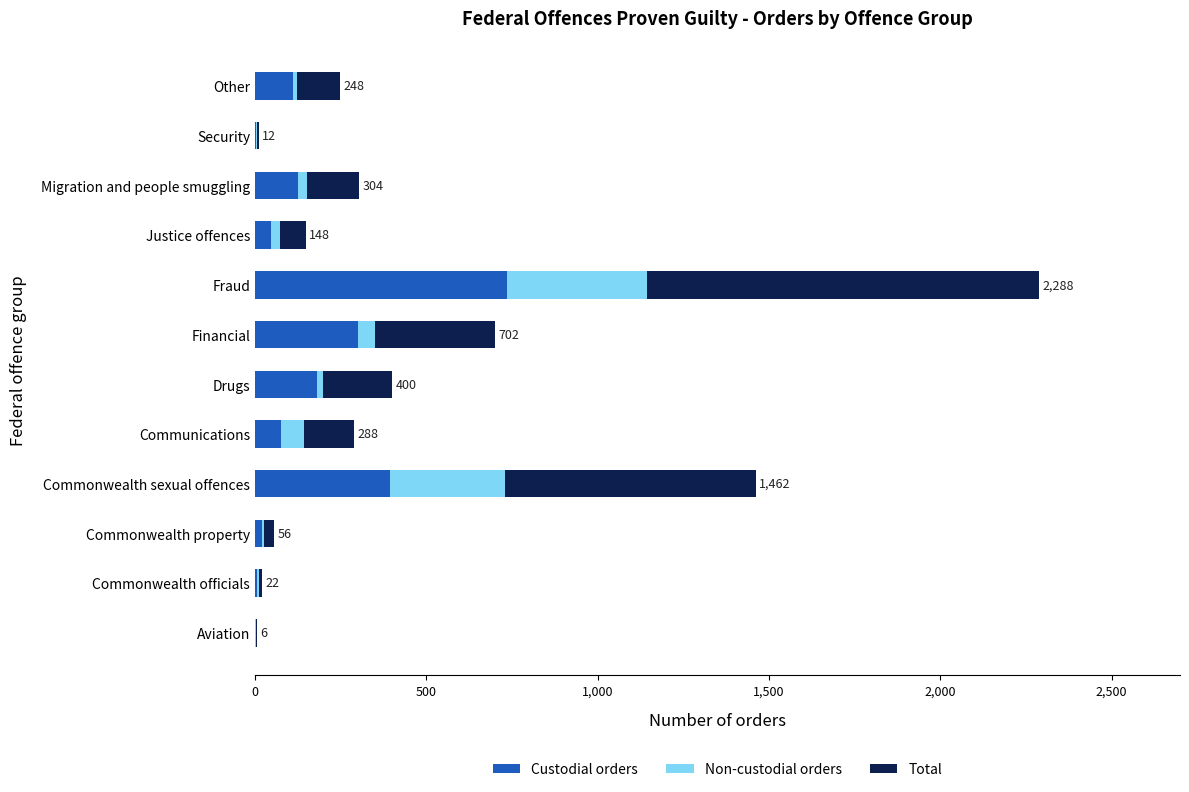

Which category has the highest value in the Custodial orders series?

Fraud